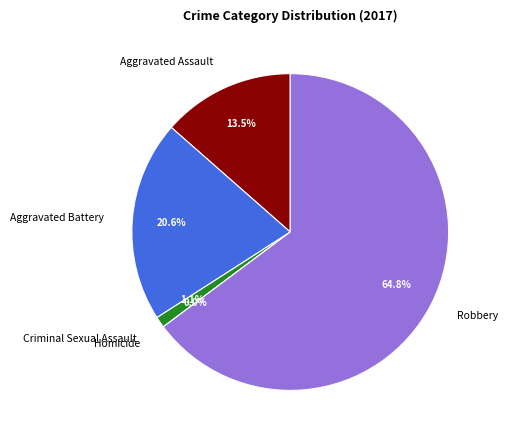

How many segments does this pie chart have?

5